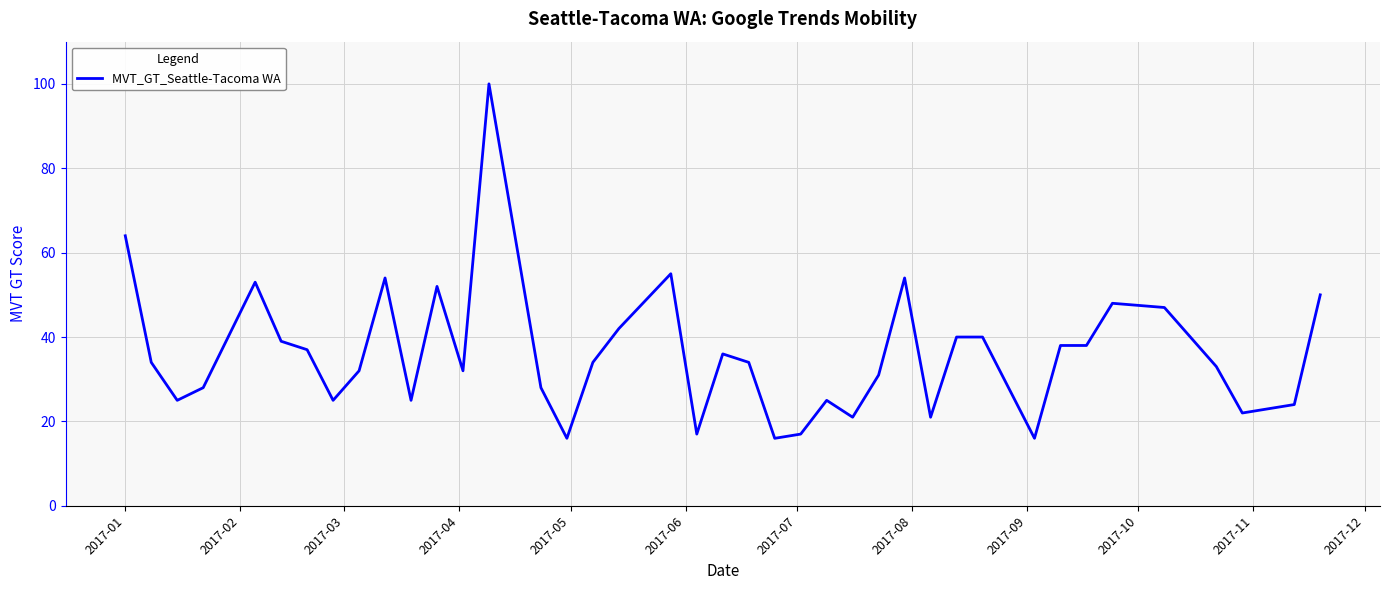

What is the minimum value shown in the chart?

16